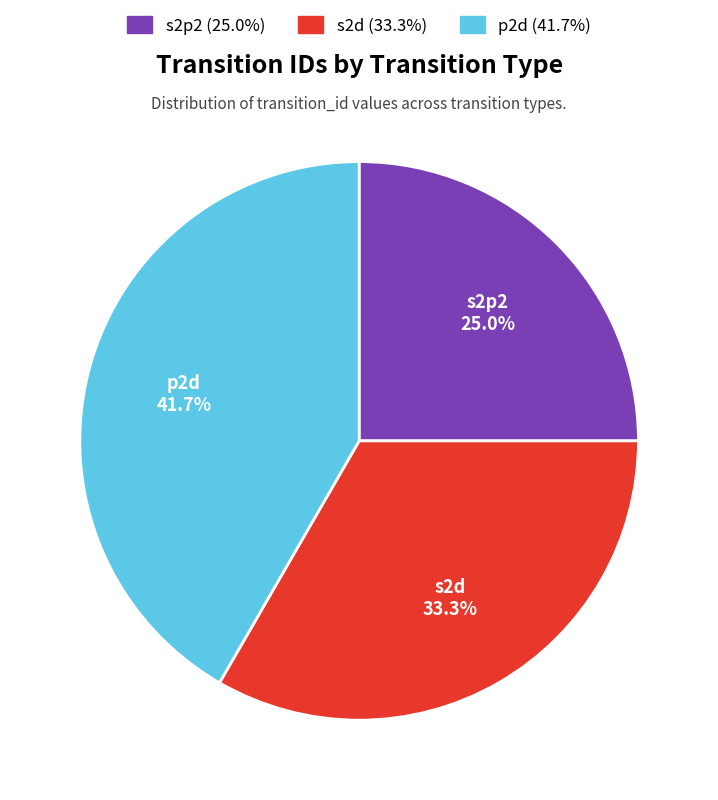

What percentage do p2d and s2p2 together represent?

66.7%